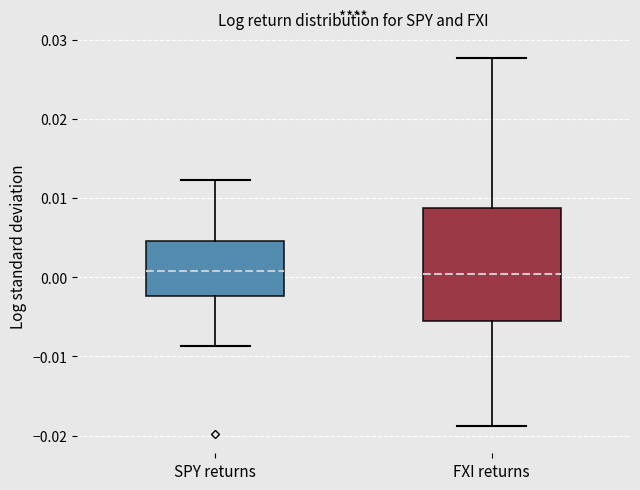

Reading left to right, read every box against the y-axis: the position of its median line, the range the box covers, and the ends of its whiskers. The values are not printed on the chart, so give them approximately, as read against the axis.

SPY returns: median 0.001, box -0.002 to 0.005, whiskers -0.009 to 0.012
FXI returns: median 0.000, box -0.006 to 0.009, whiskers -0.019 to 0.028